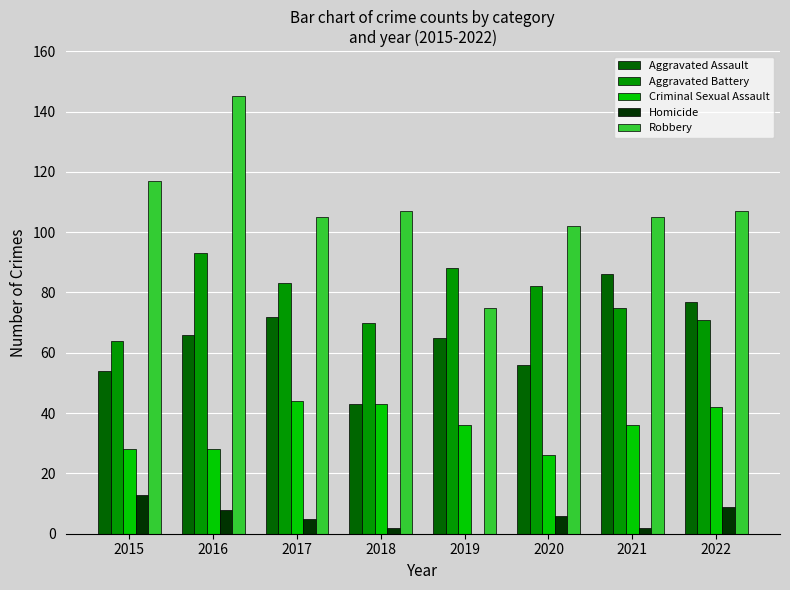

Is the value of Homicide at 2015 greater than the value of Robbery at 2019?

No